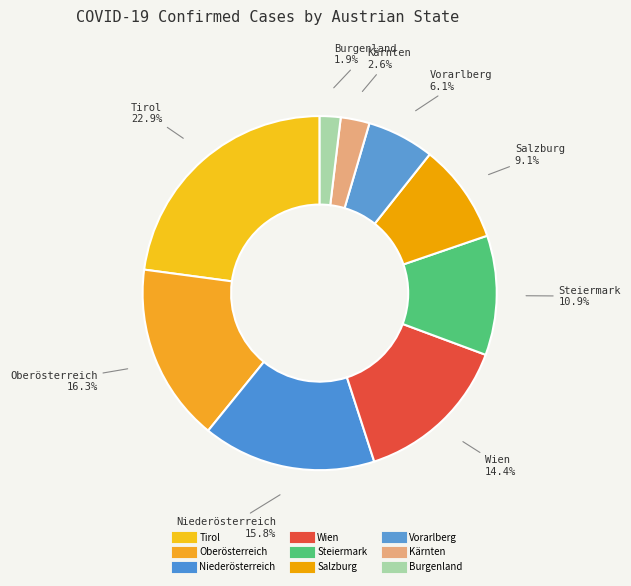

Between Tirol and Kärnten, which is larger?

Tirol